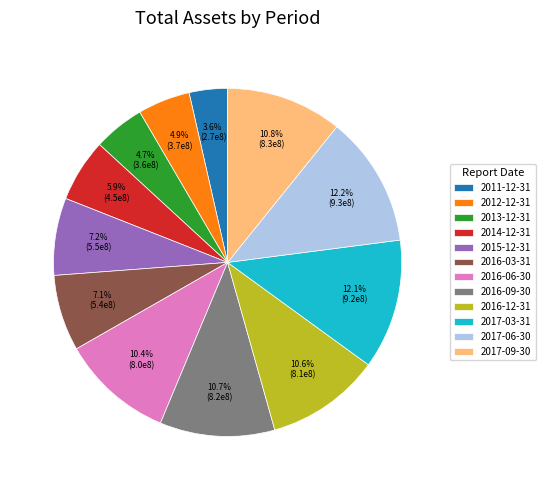

To the nearest percent, what is the difference between the 2015-12-31 and 2016-06-30 slice percentages?

3%